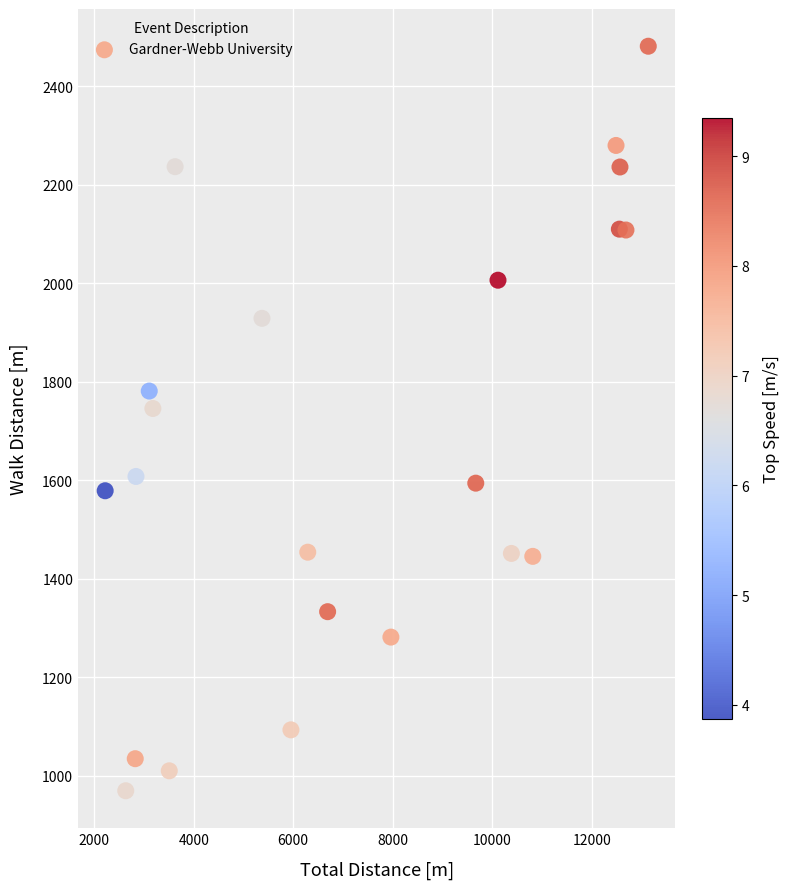

What is the range of X values (max minus min)?

10918.8